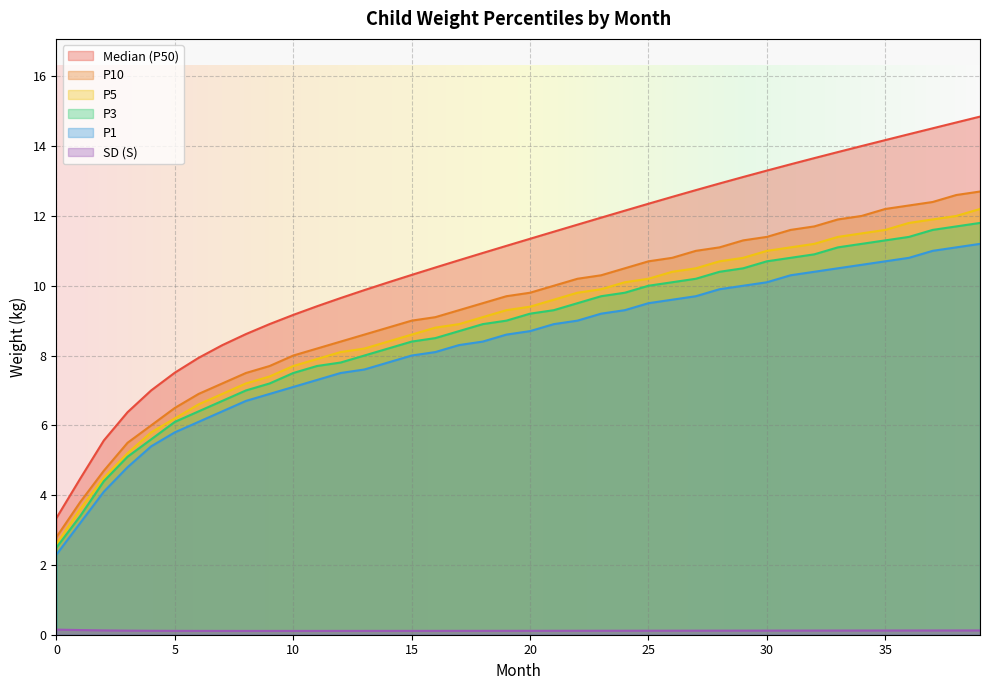

Count the number of categories in the chart.

40